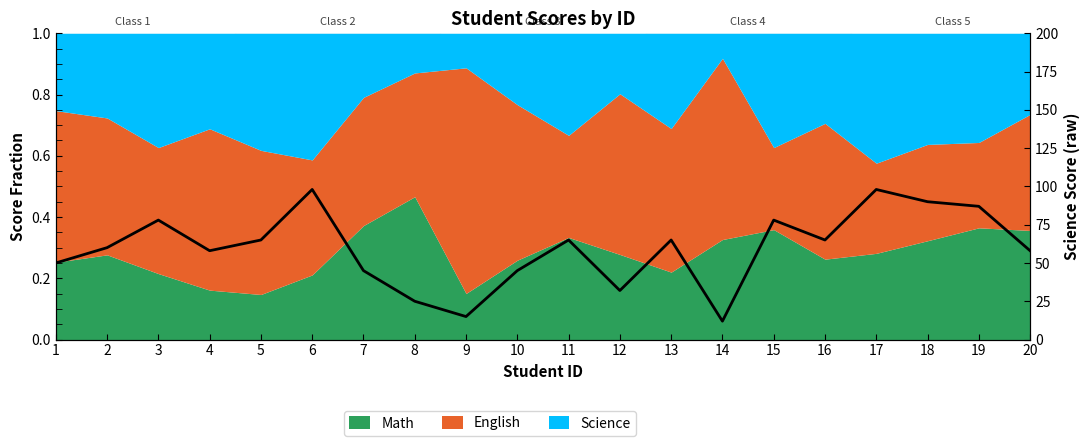

What is the sum of the values at 12 and 17?

130